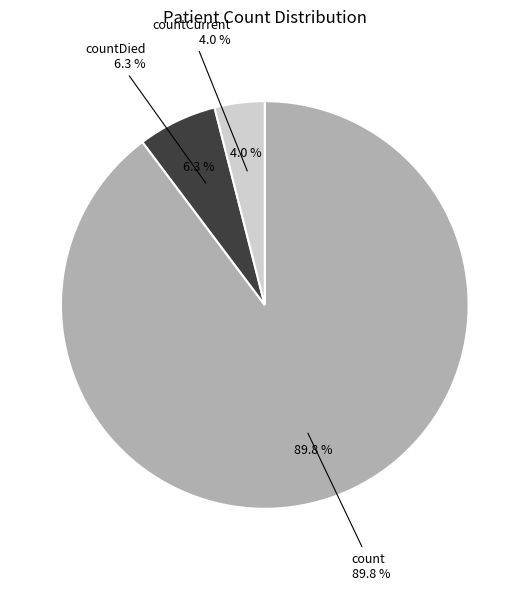

What is the change in value from countDied to countCurrent?

-340